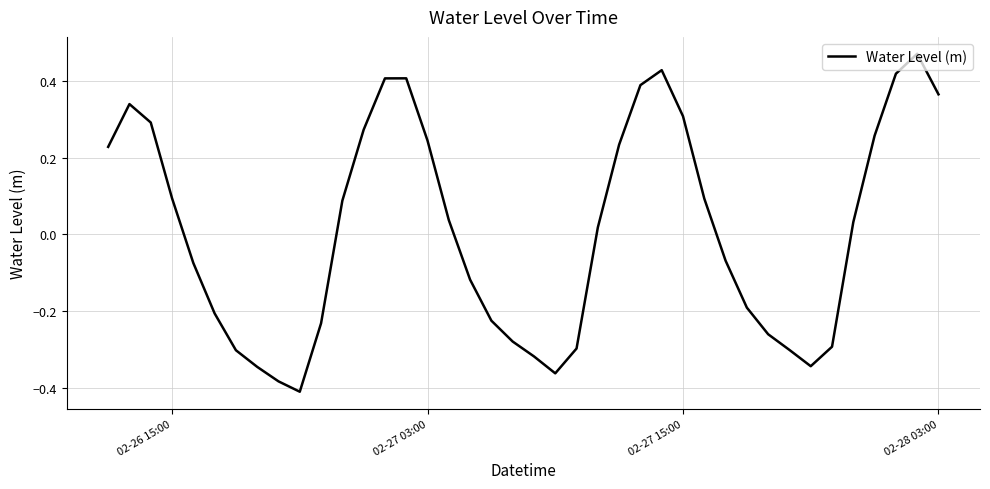

Does the chart have visible grid lines?

Yes